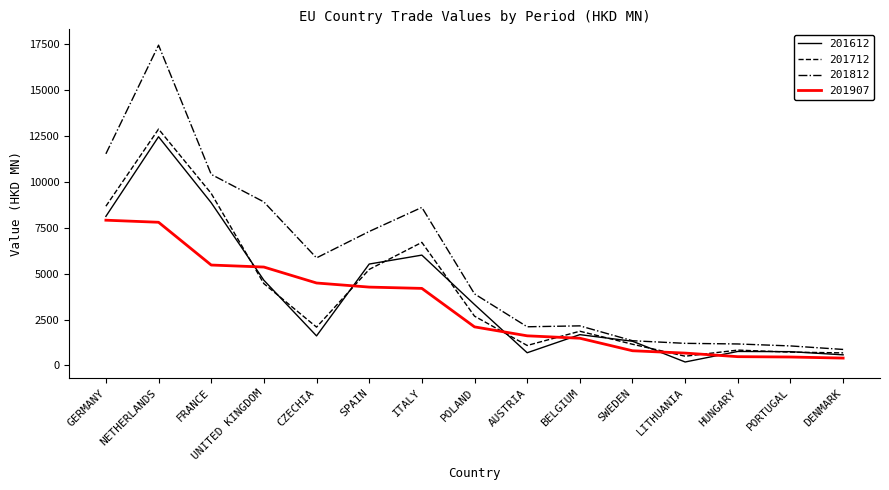

What is the spread (max minus min) of values at POLAND?

1793.7